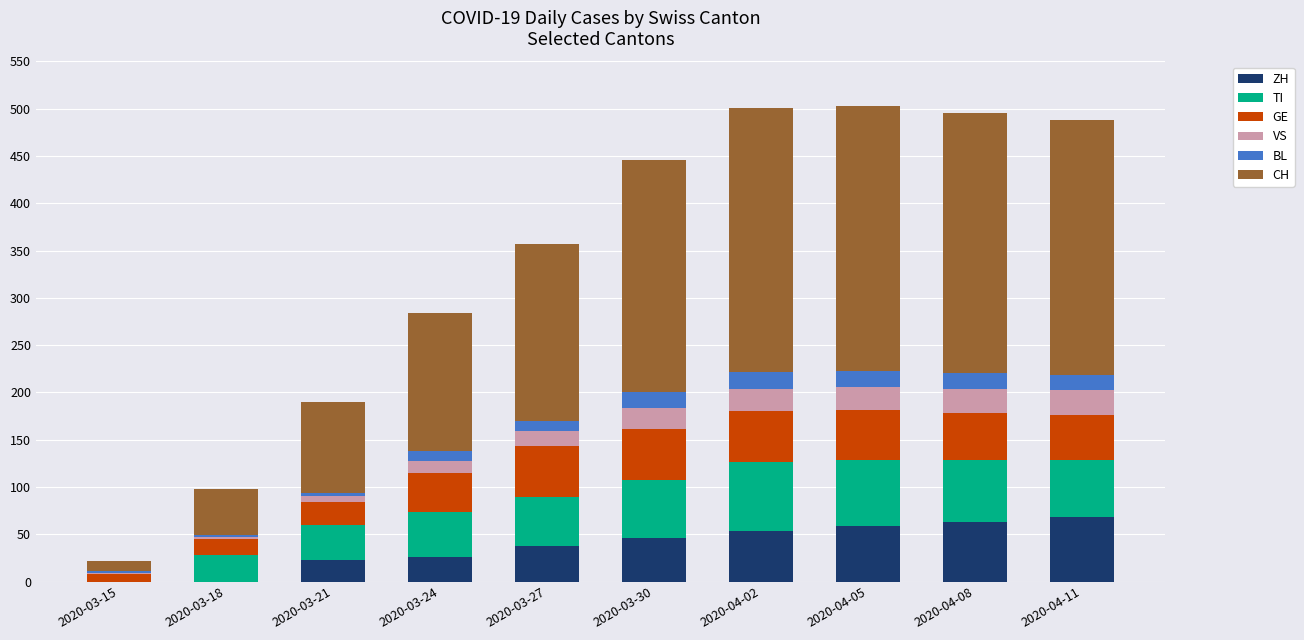

What value does the ZH series have at 2020-04-02?

53